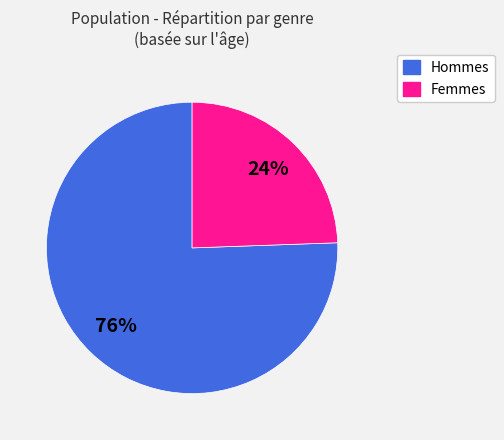

Combined, do Hommes and Femmes account for over 50%?

Yes